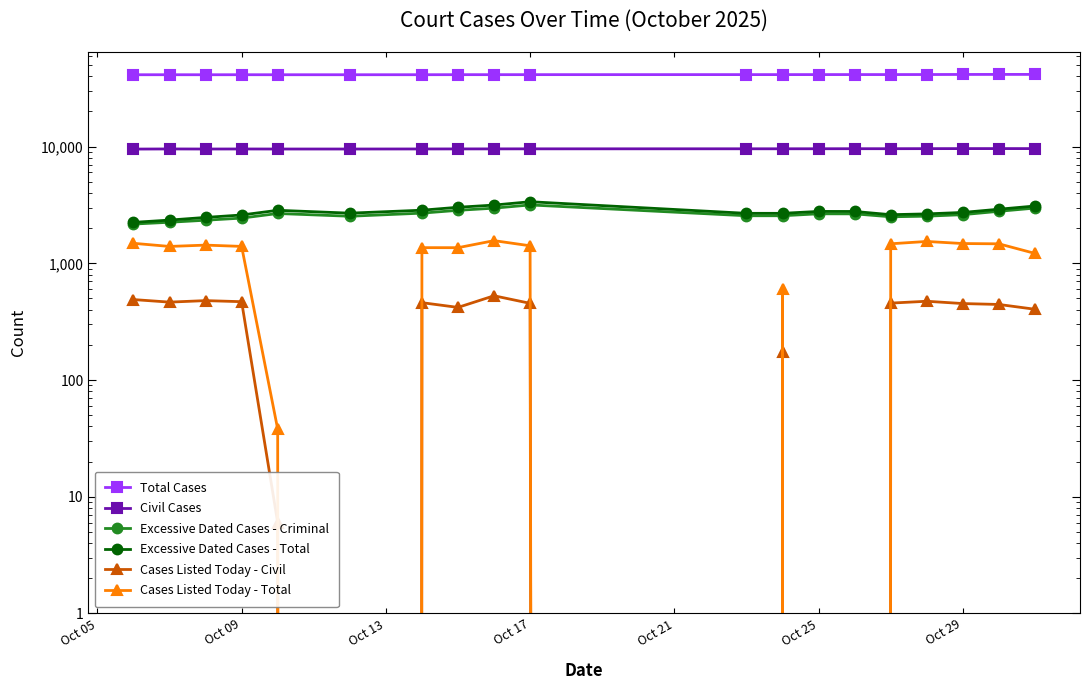

List the series in order of their peak value, highest first.

Total Cases, Civil Cases, Excessive Dated Cases - Total, Excessive Dated Cases - Criminal, Cases Listed Today - Total, Cases Listed Today - Civil